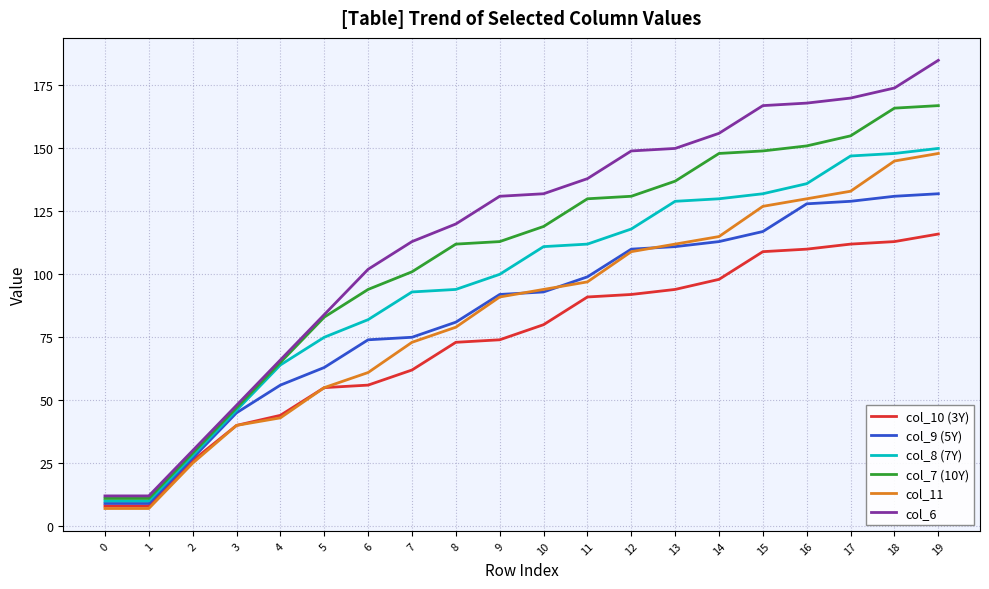

Which series has the largest total across all categories?

col_6